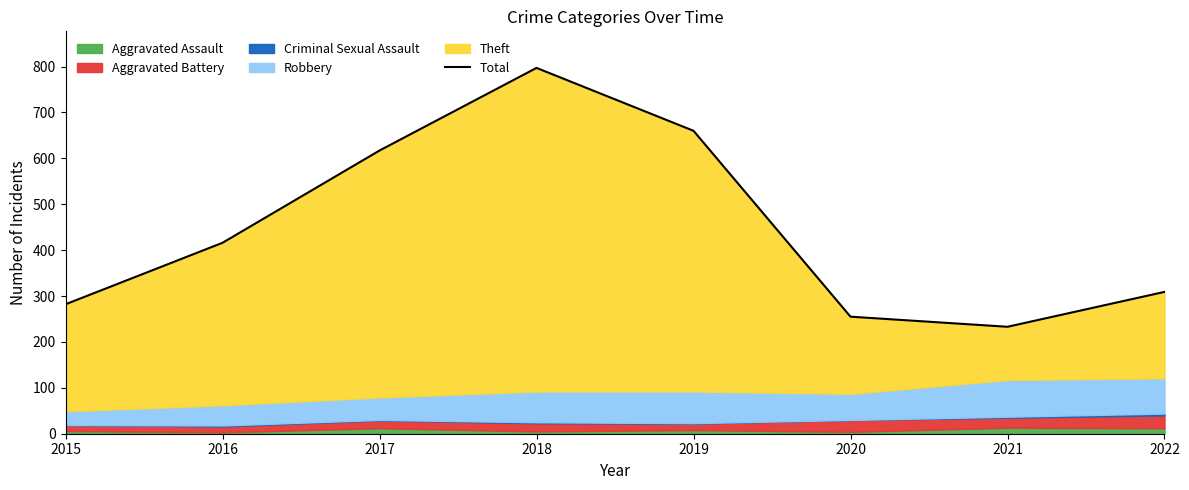

Reading left to right, list all the values displayed in this chart.

2015=282	2016=416	2017=617	2018=797	2019=660	2020=255	2021=233	2022=309